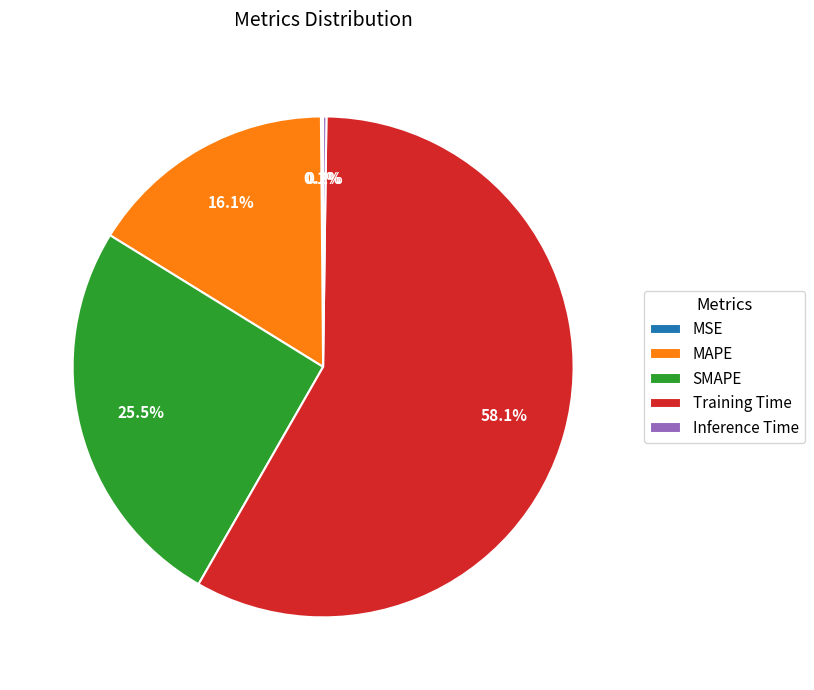

Which has a higher value, SMAPE or Training Time?

Training Time